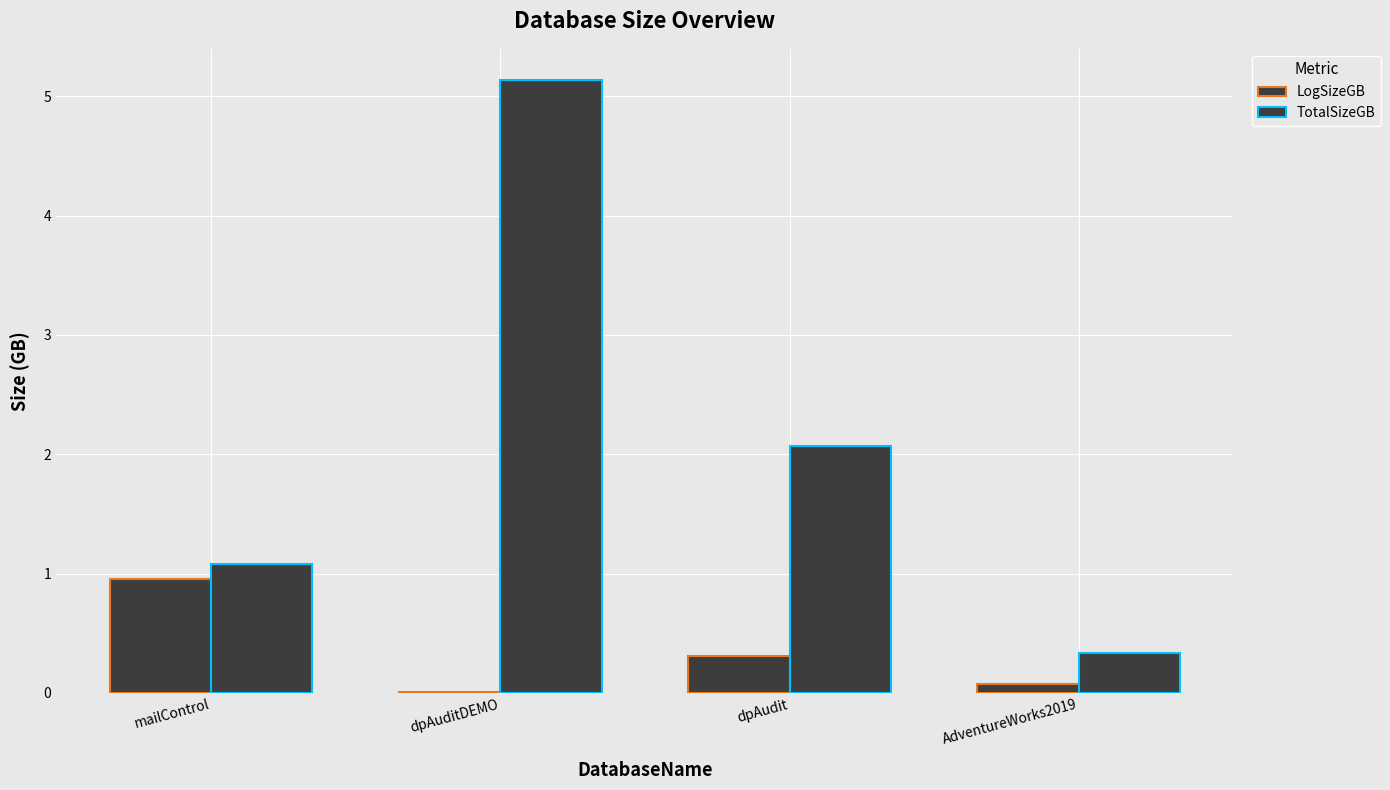

What is the sum of the LogSizeGB values at dpAuditDEMO and mailControl?

1.0